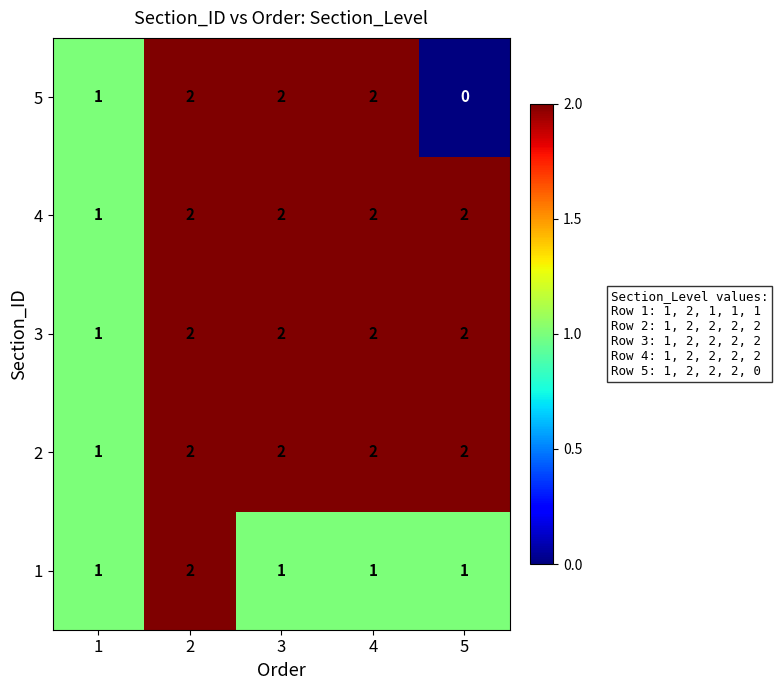

What is the total value across all series at 1?

5